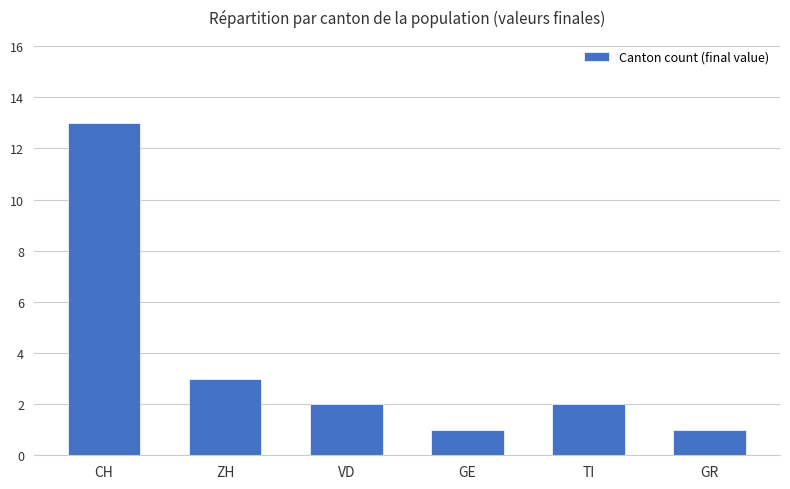

The chart shows a value of 1 at GR. True or false?

True